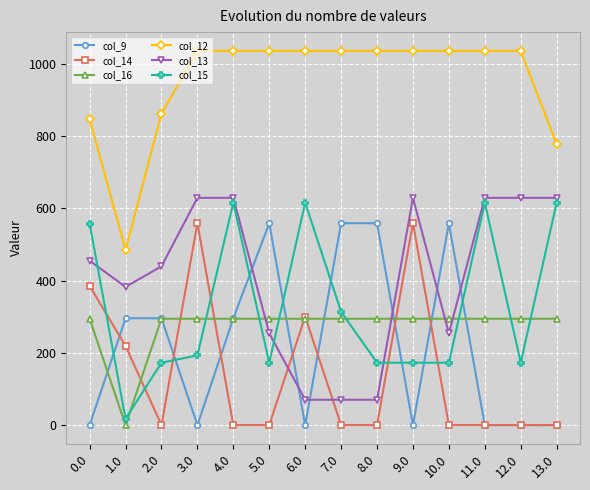

At which category does col_14 reach its first local valley?

2.0